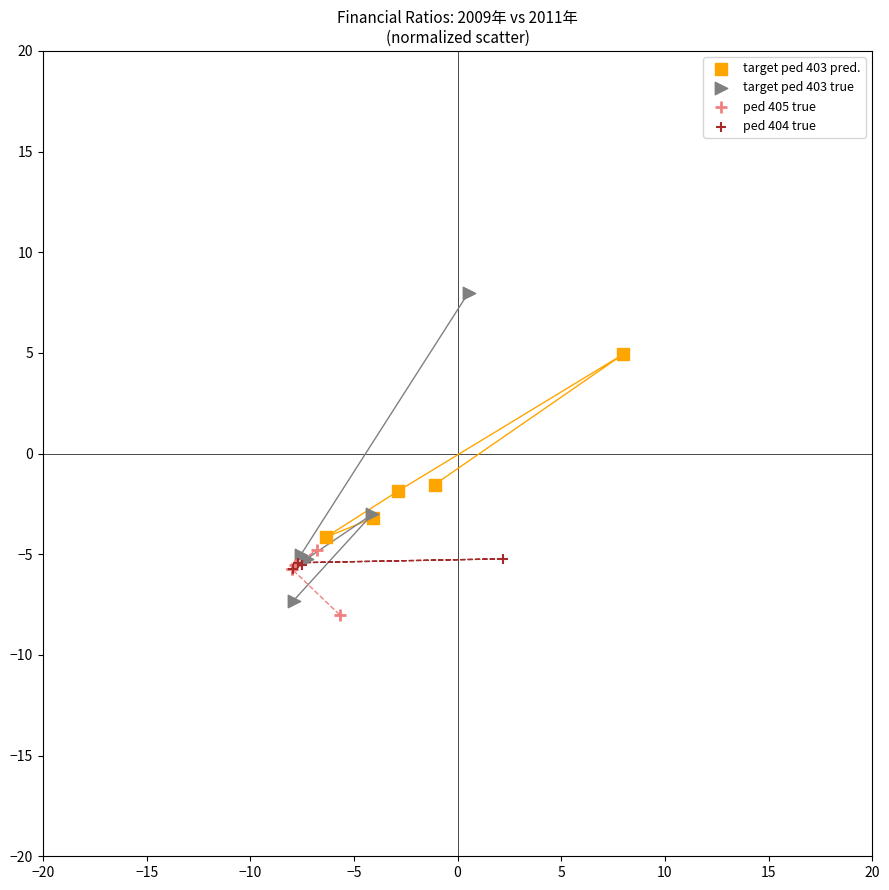

Which series has the largest Y range (max minus min)?

target ped 403 true